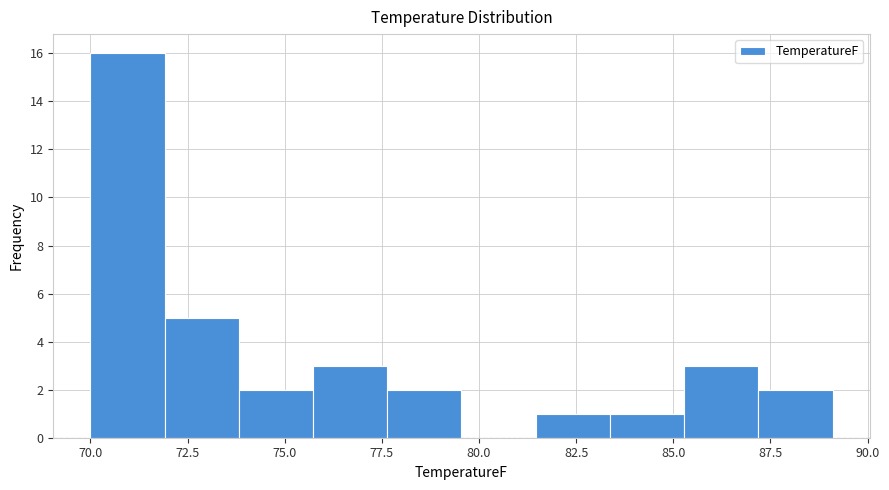

Read against the x-axis, roughly where is the centre of the tallest bar?

71.0